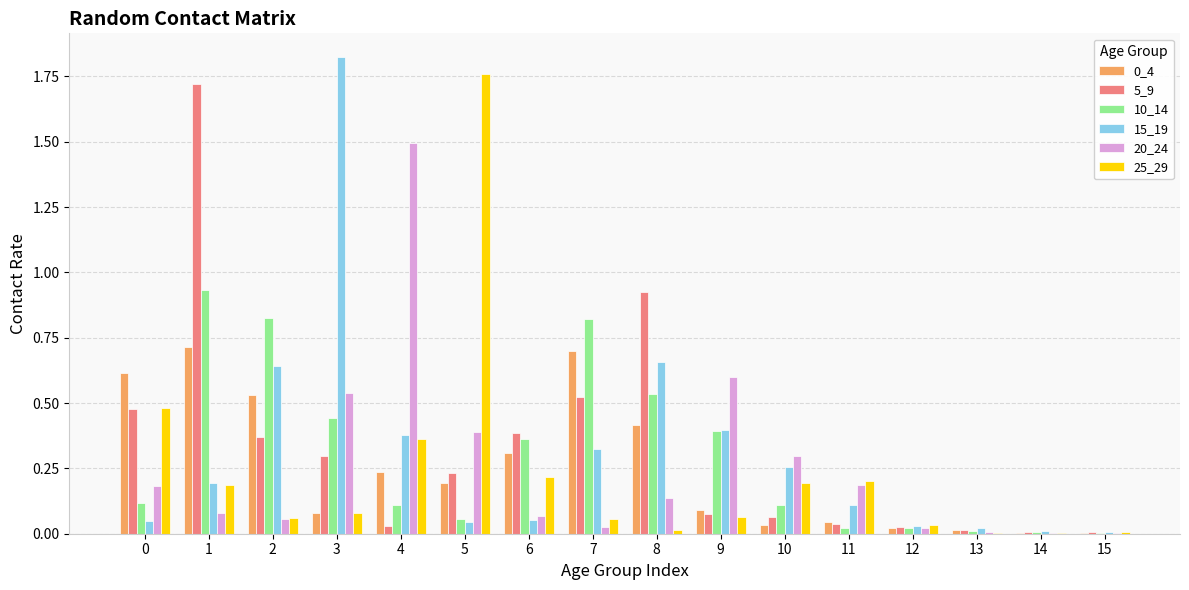

Is the value of 20_24 at 10 greater than the value of 5_9 at 15?

Yes